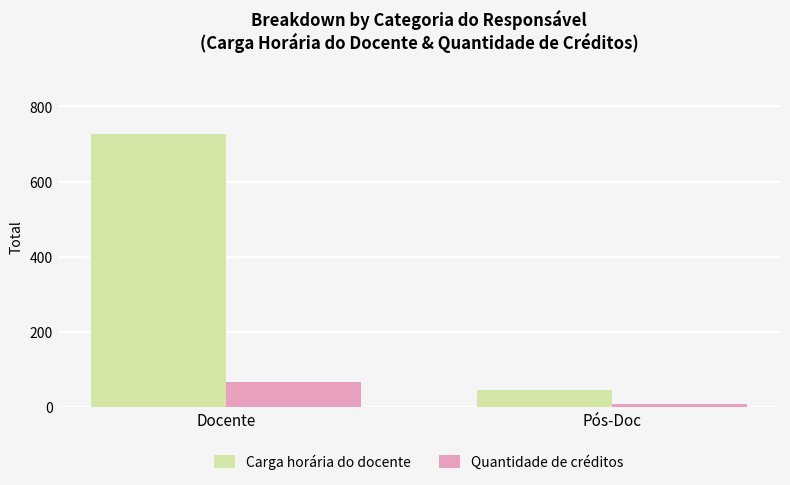

Count the Carga horária do docente values in the range 45 to 727.

2